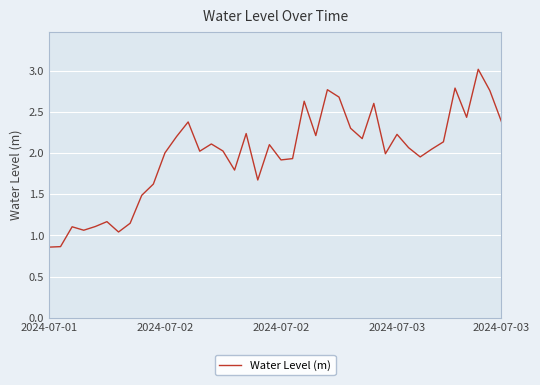

What is the maximum value shown in the chart?

3.0